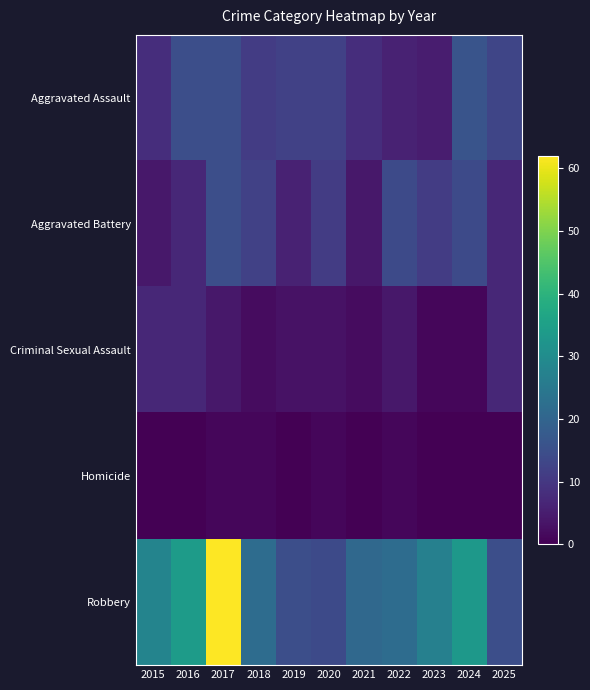

Which category has the lowest value across all series?

2015